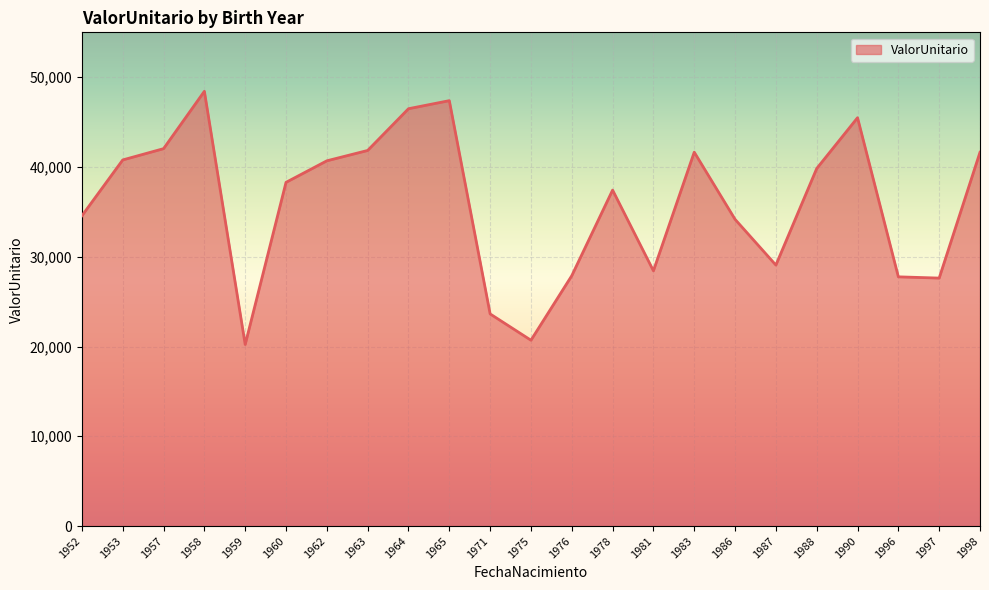

Approximately how many times larger is the value at 1962 compared to 1996?

1.5